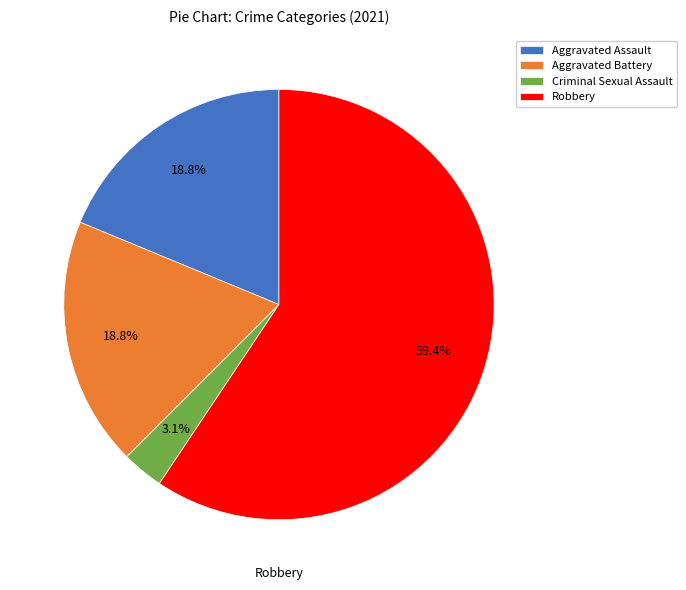

What is the smallest slice in the pie chart?

Criminal Sexual Assault